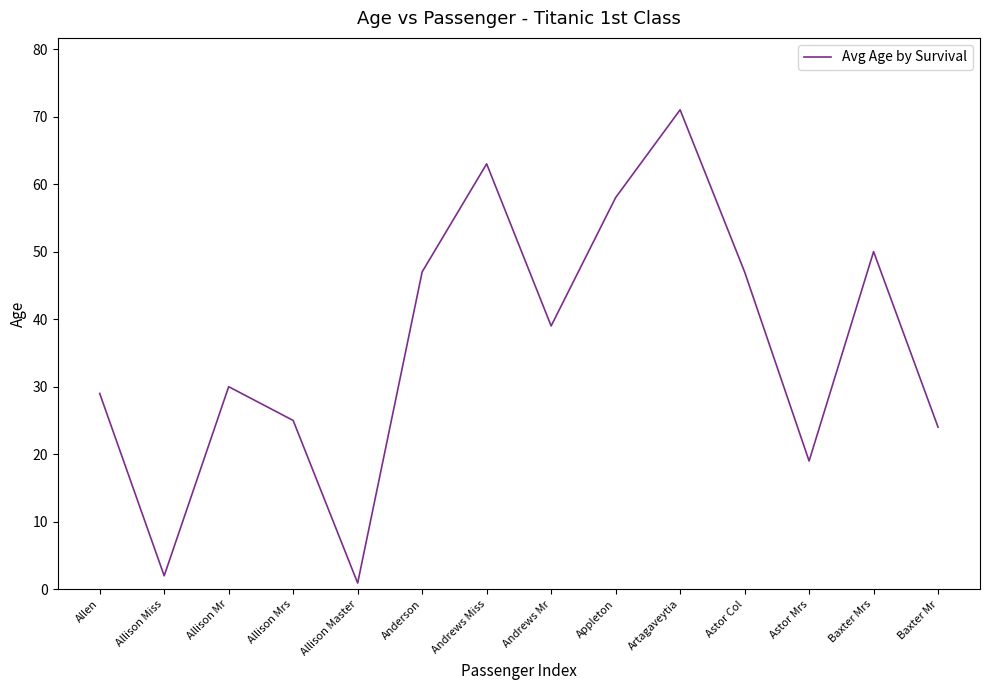

Read the value at Allison Mrs.

25.0